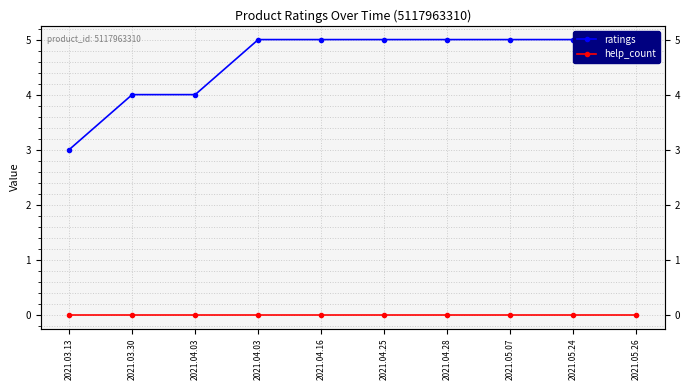

What is the difference between the highest and lowest values at 2021.05.07?

5